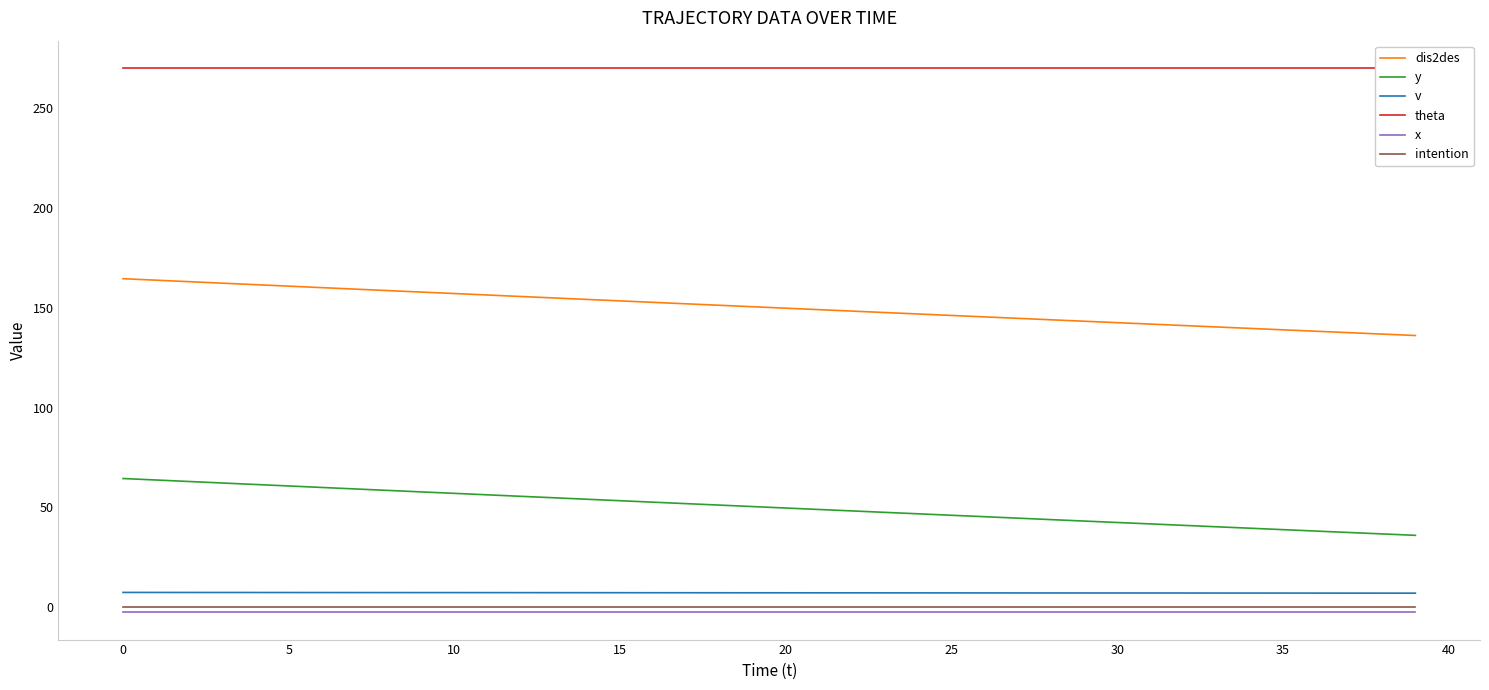

True or false: x and dis2des intersect in this chart.

False